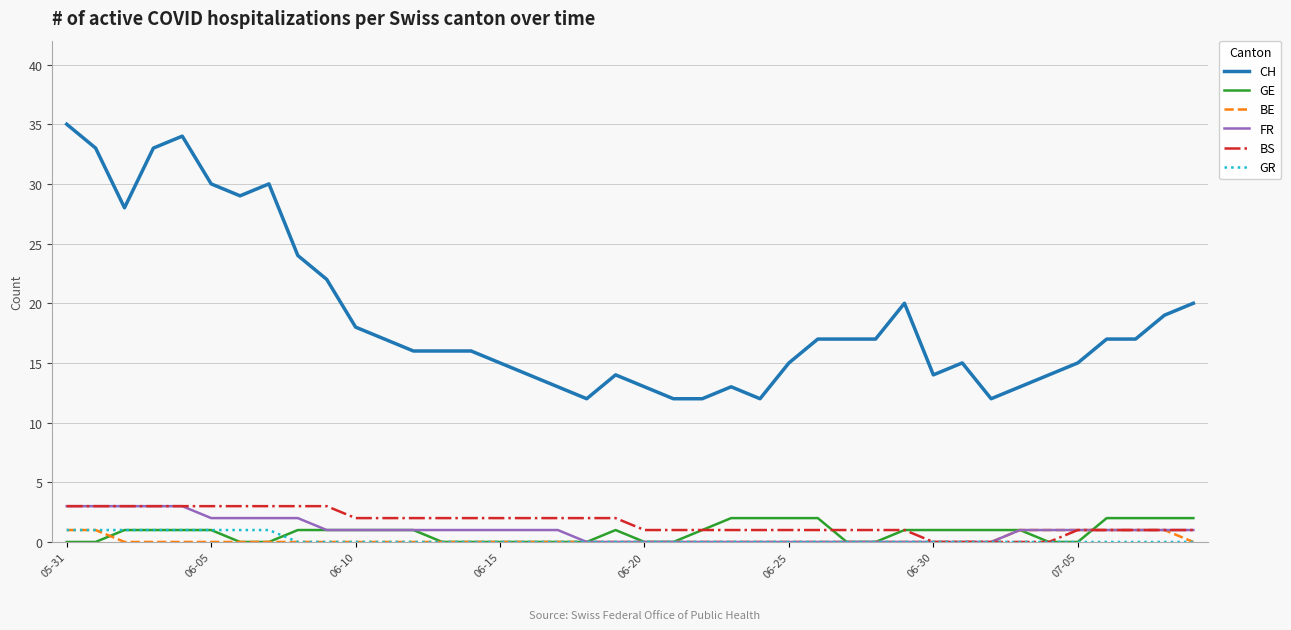

Which series has the largest total across all categories?

CH